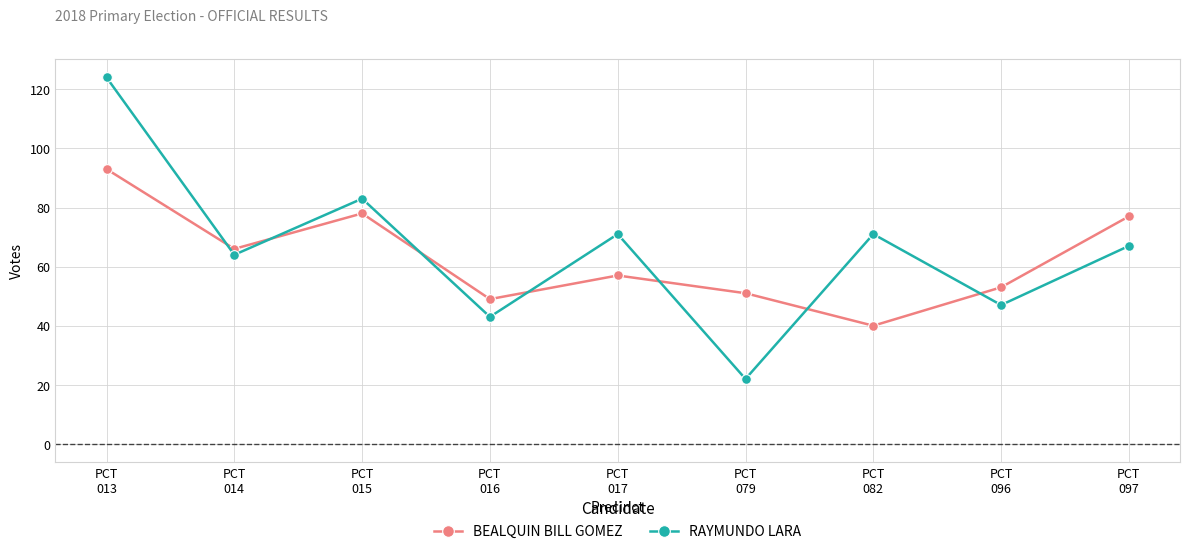

After their last crossing, which series has the higher values: BEALQUIN BILL GOMEZ or RAYMUNDO LARA?

BEALQUIN BILL GOMEZ